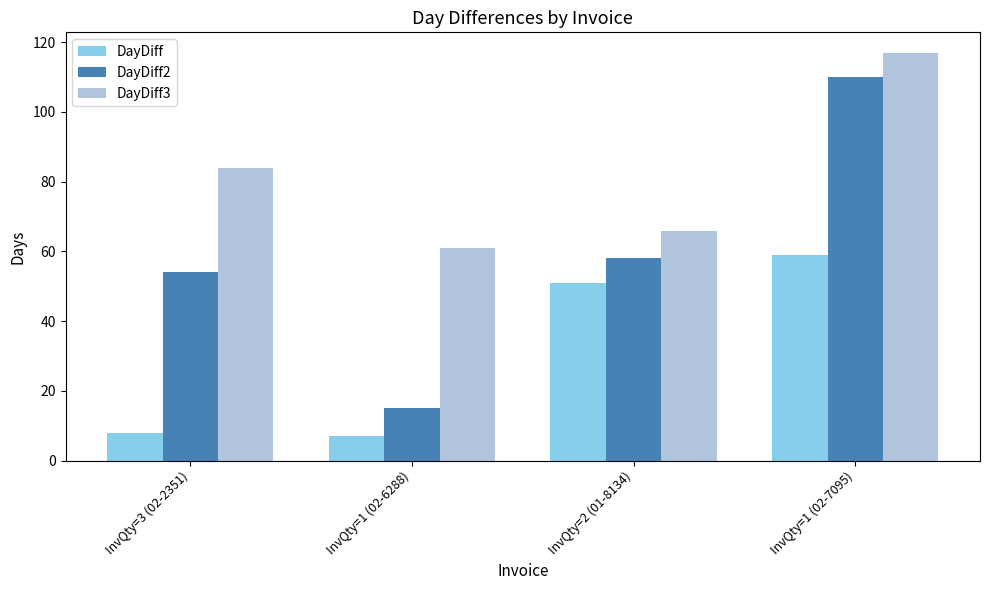

Which label corresponds to the largest value in the chart?

InvQty=1 (02-7095)